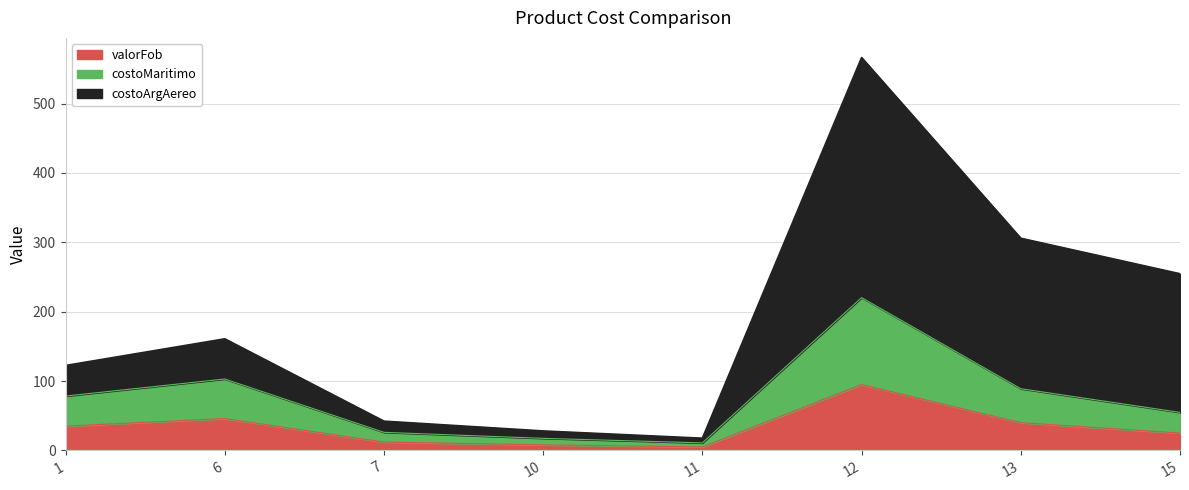

Where is the first local maximum for costoMaritimo?

6